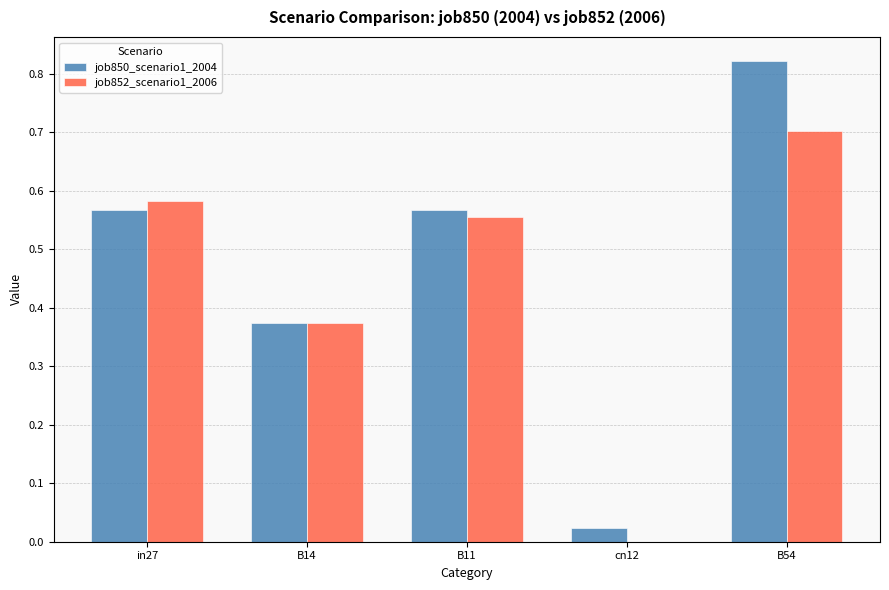

At which category is the sum across all series the highest?

B54